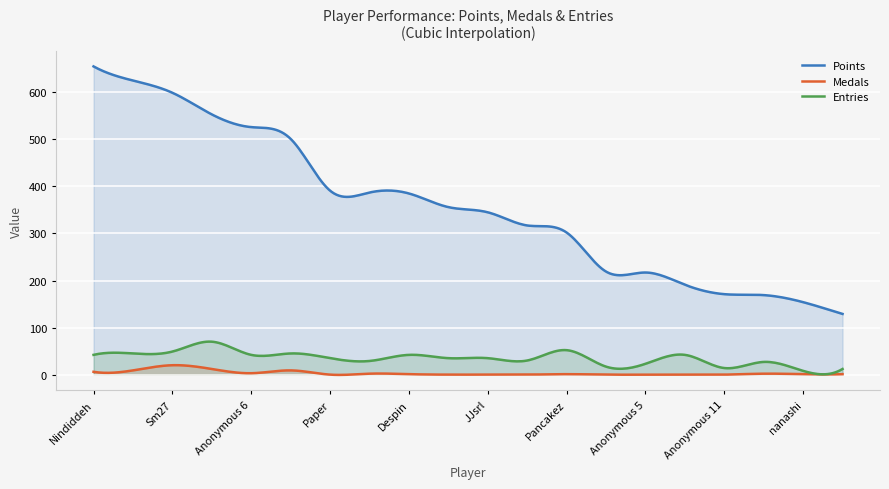

Which series has the largest total across all categories?

Points